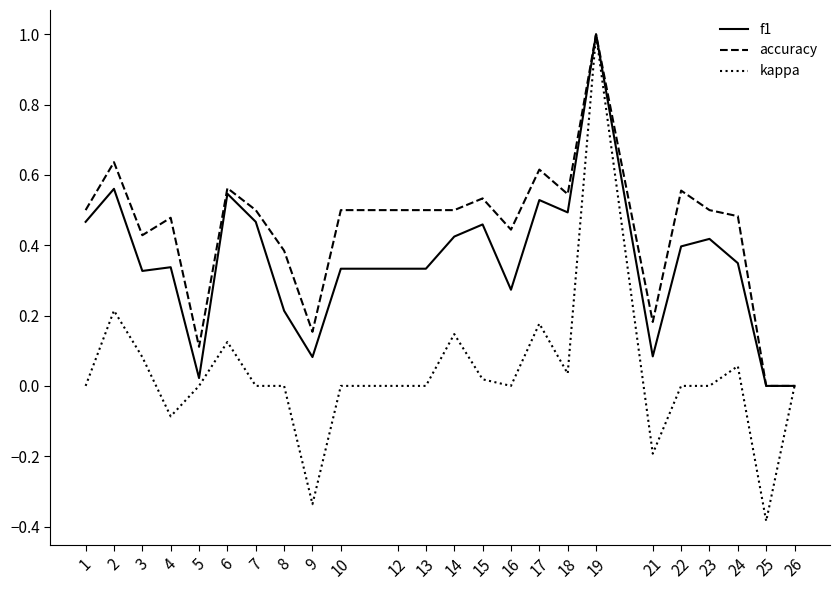

At which category is the sum across all series the highest?

19